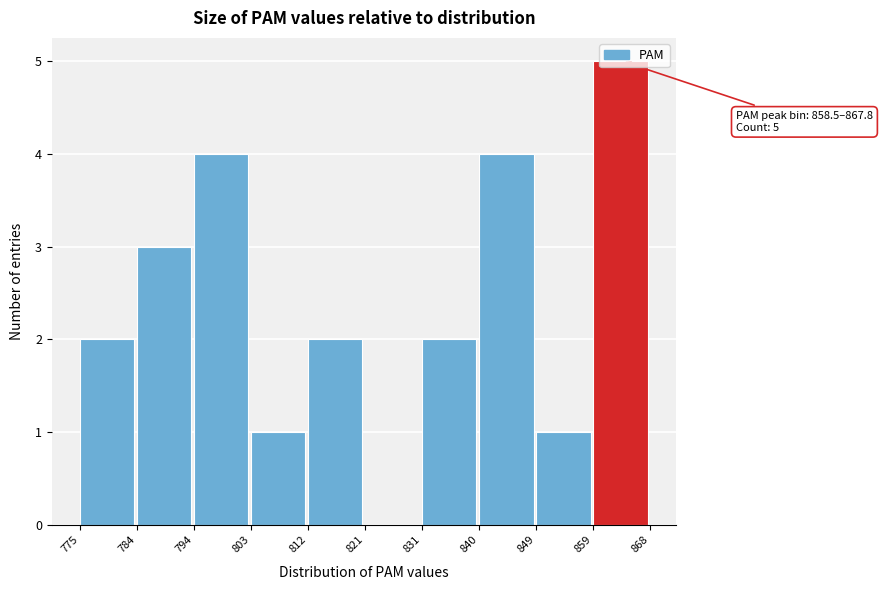

Which range on the x-axis has the tallest bar?

859 to 868